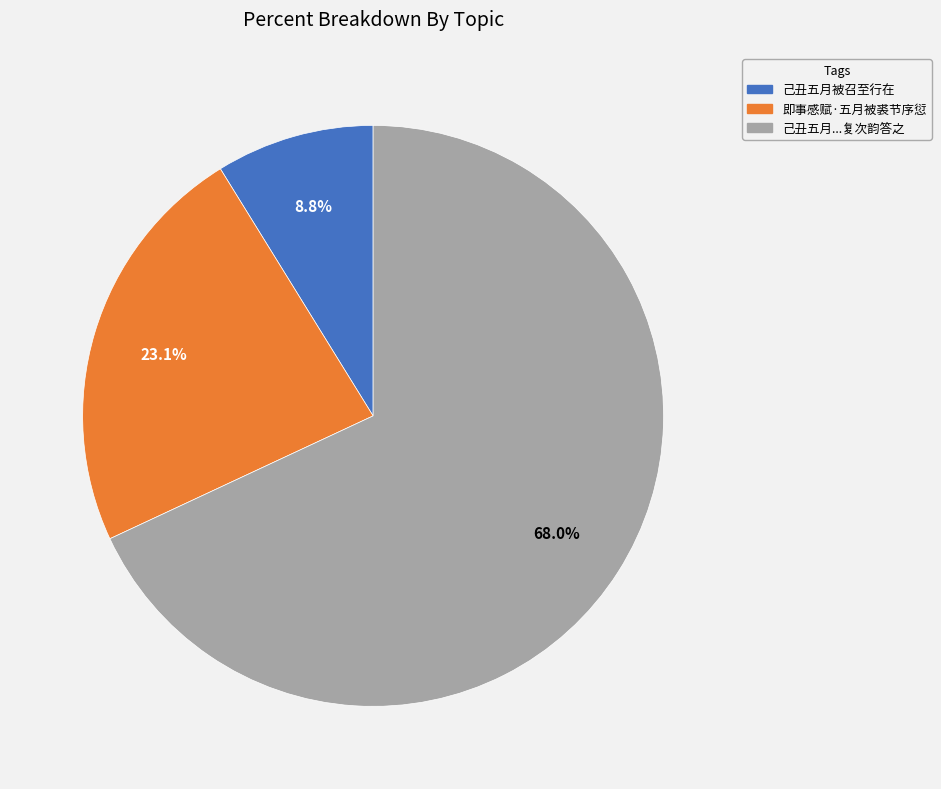

How many segments does this pie chart have?

3